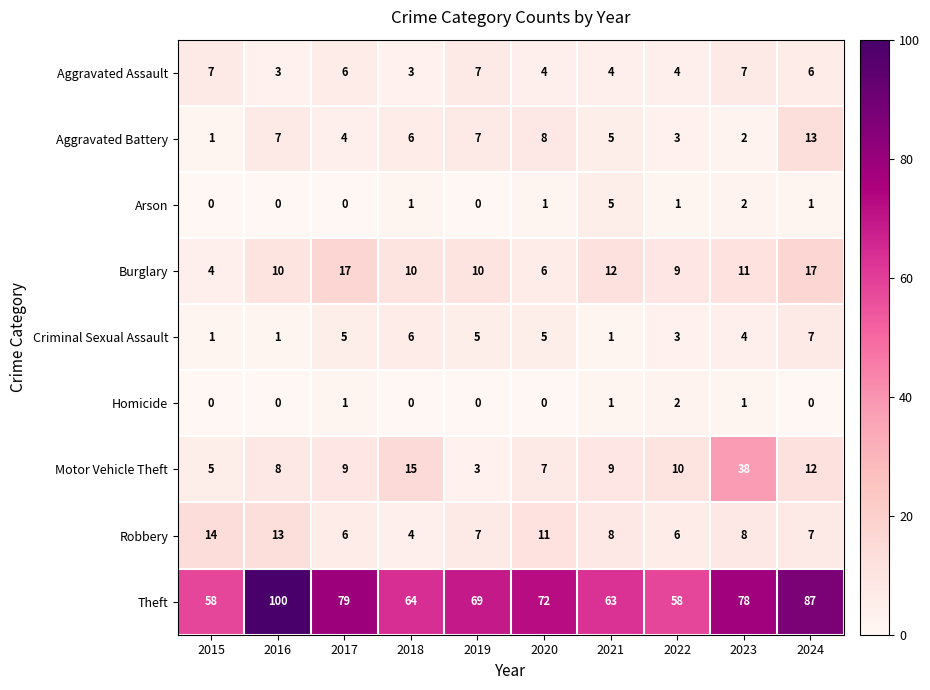

Is it true that Homicide equals 0 at 2016?

True